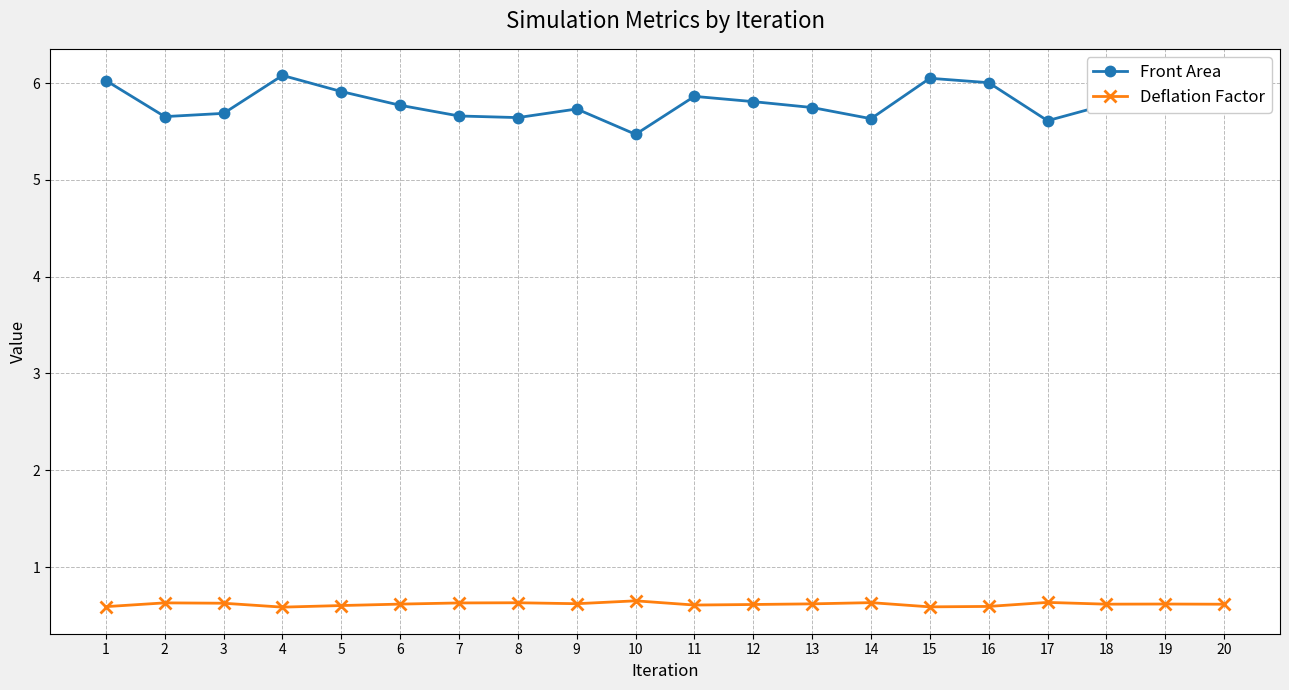

What is the maximum value for Deflation Factor?

0.7